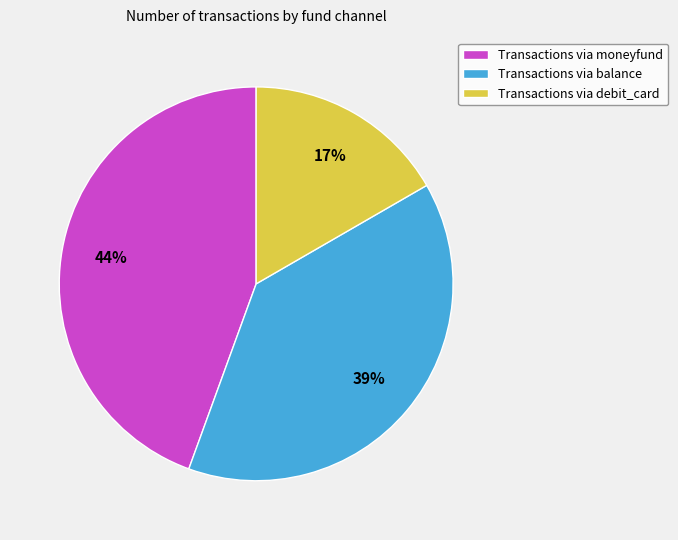

True or false: Transactions via debit_card accounts for 4% of the total.

False